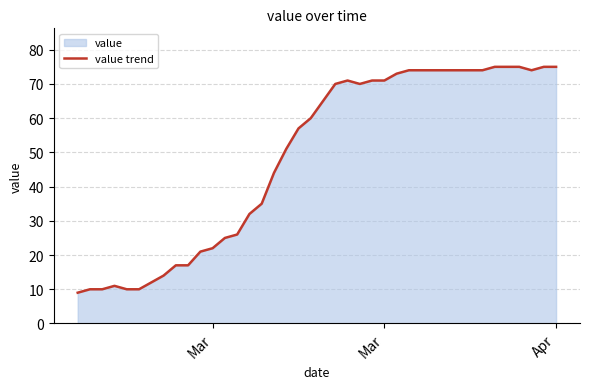

What is the smallest value displayed?

9